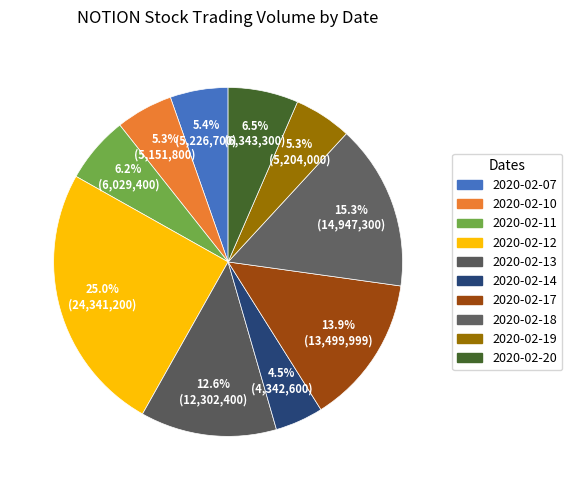

Between 2020-02-18 and 2020-02-10, which is larger?

2020-02-18